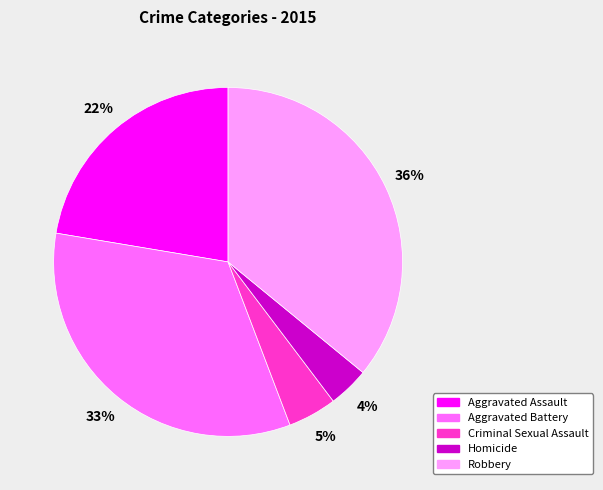

Count the number of slices in the pie.

5